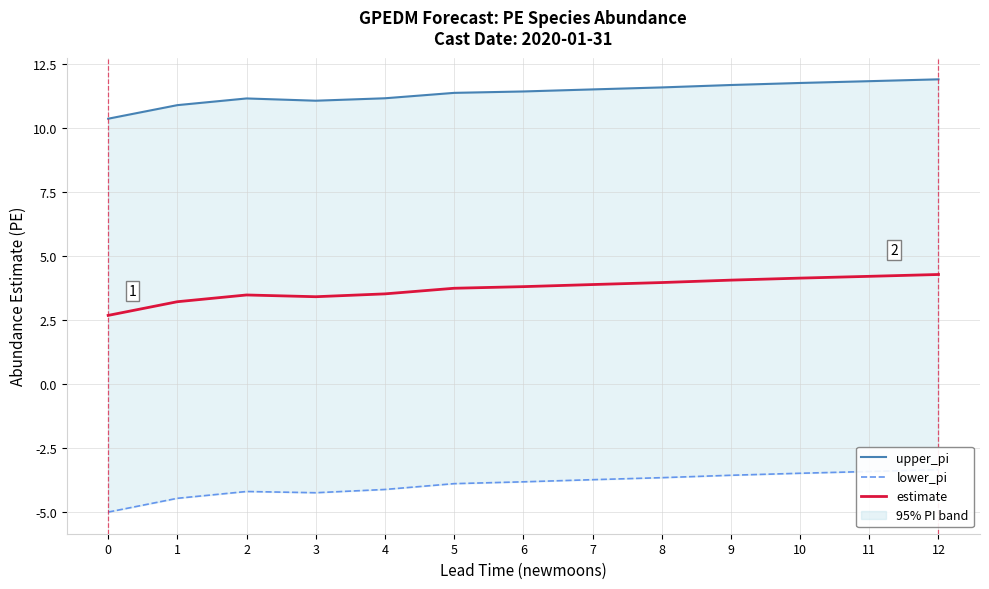

Reading left to right, what are all the values shown in this chart?

upper_pi: 10.4	10.9	11.2	11.1	11.2	11.4	11.4	11.5	11.6	11.7	11.8	11.8	11.9
lower_pi: -5.0	-4.5	-4.2	-4.2	-4.1	-3.9	-3.8	-3.7	-3.7	-3.6	-3.5	-3.4	-3.3
estimate: 2.7	3.2	3.5	3.4	3.5	3.7	3.8	3.9	4.0	4.1	4.1	4.2	4.3